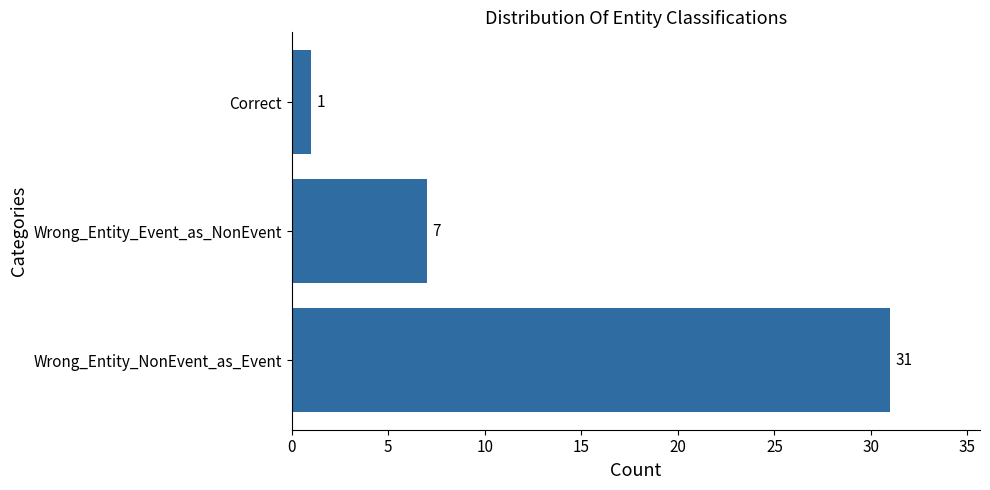

What is the maximum value shown in the chart?

31